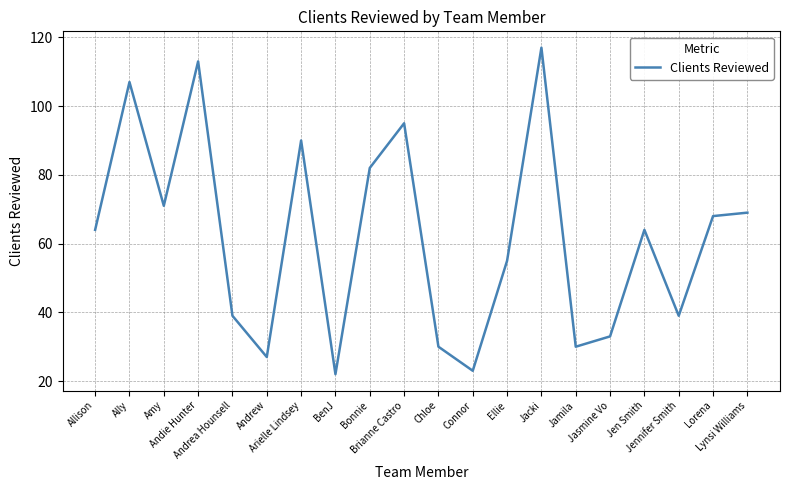

How many lines are shown in the chart?

1